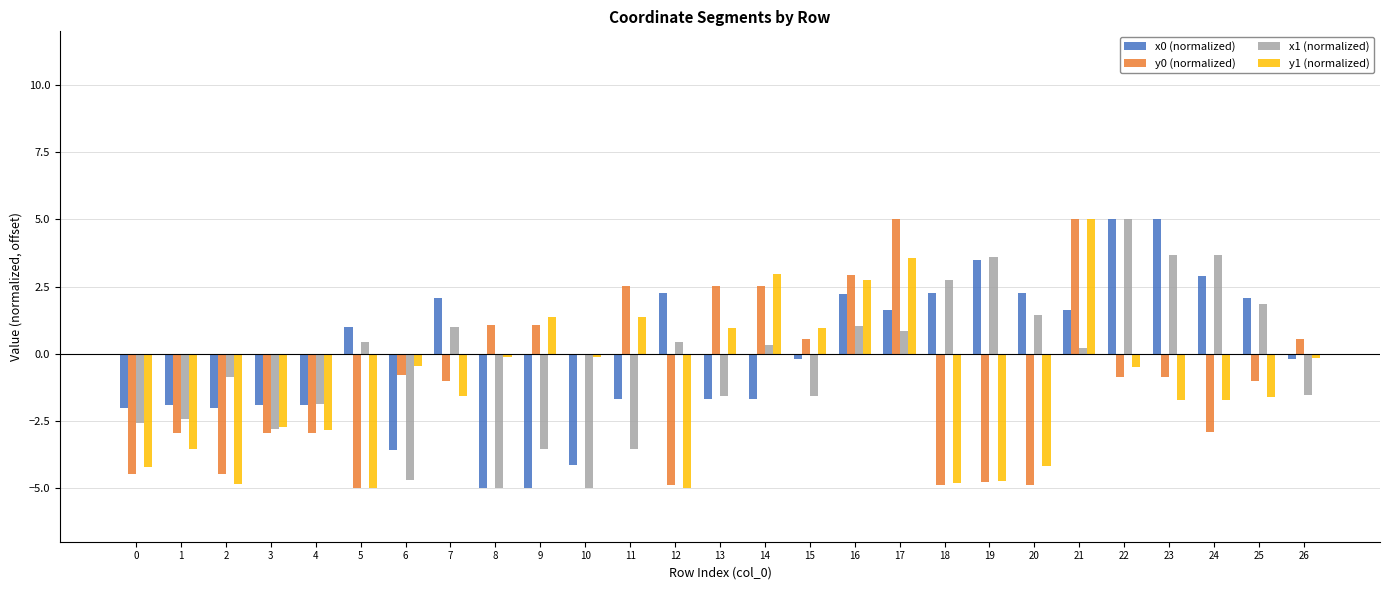

What is the sum of all y1 (normalized) values?

-31.0